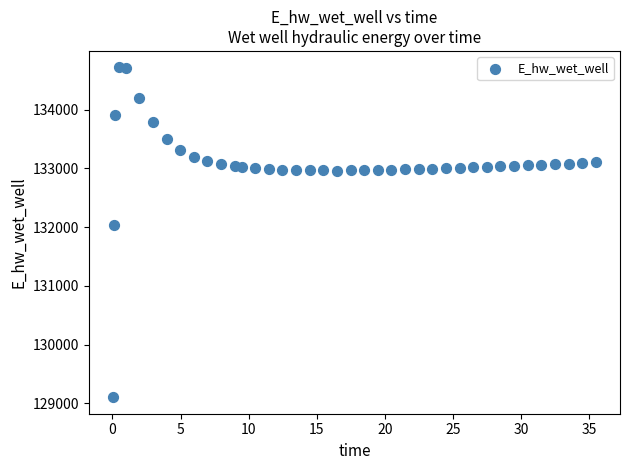

What Y value in the scatter plot is closest to 131911?

132033.4